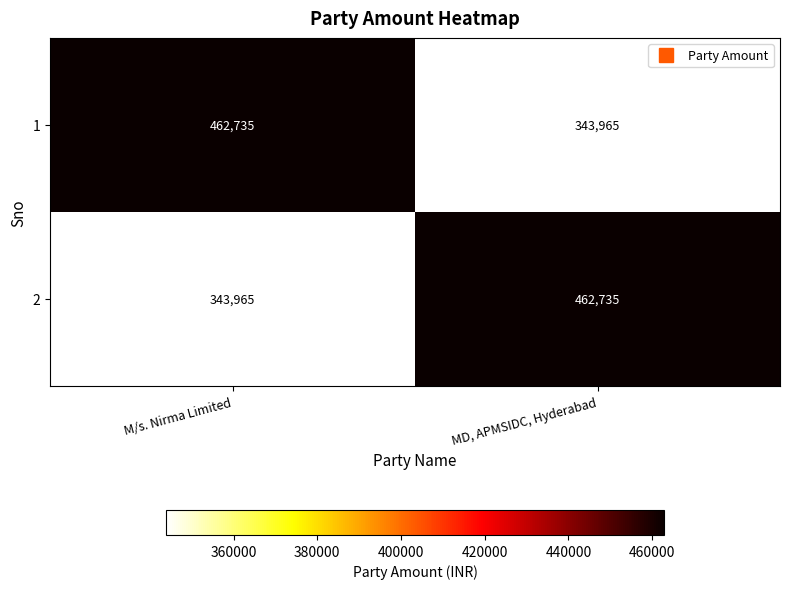

How many distinct data groups are displayed?

2